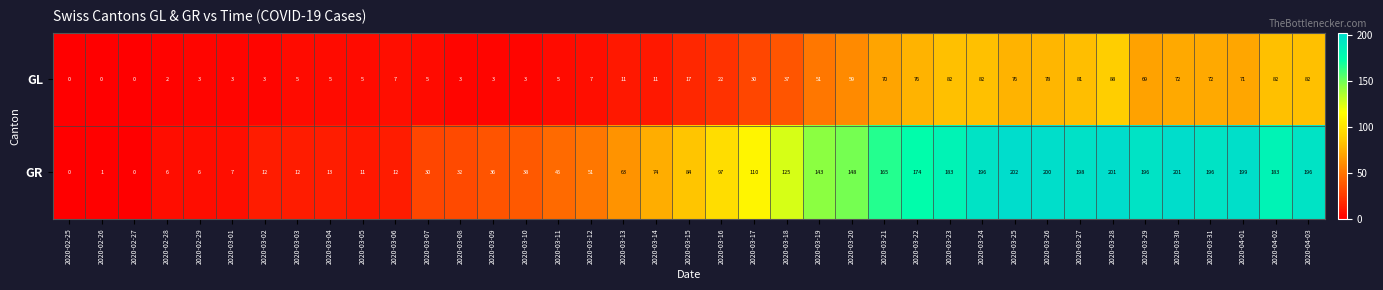

Which series changed the most between 2020-03-14 and 2020-04-02?

GR